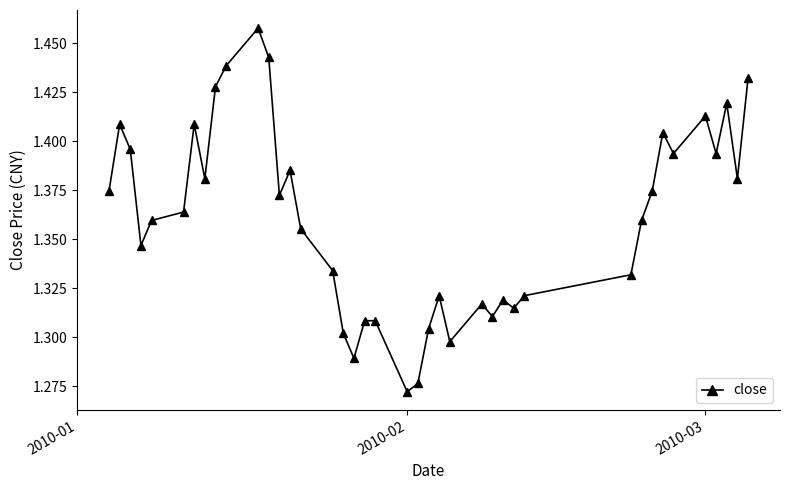

How many values are between 1 and 2?

40